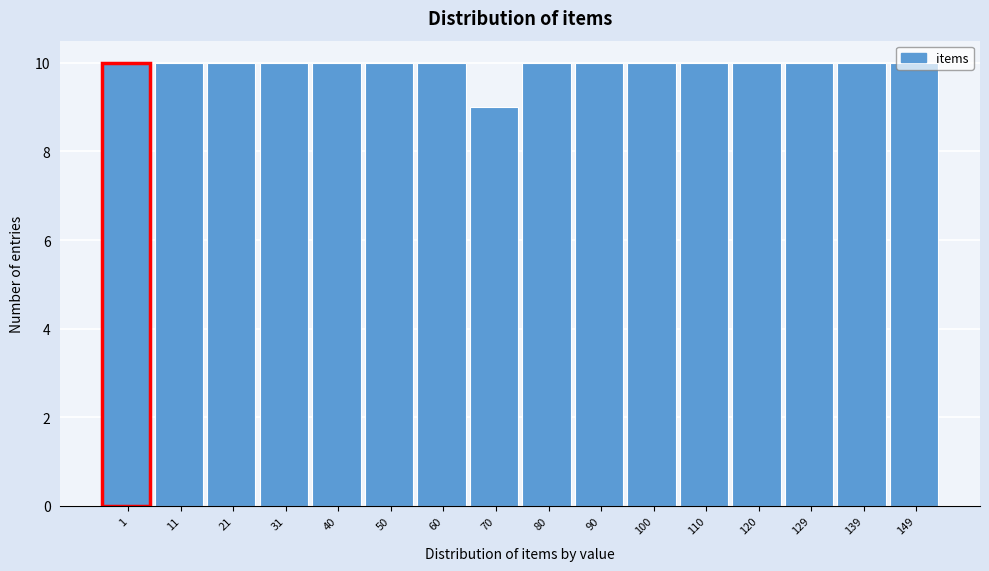

What is the average value?

10